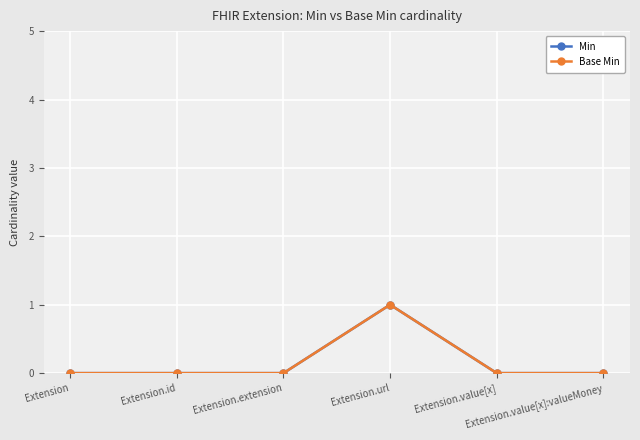

Is the value of Base Min at Extension.id greater than the value of Min at Extension.value[x]?

No